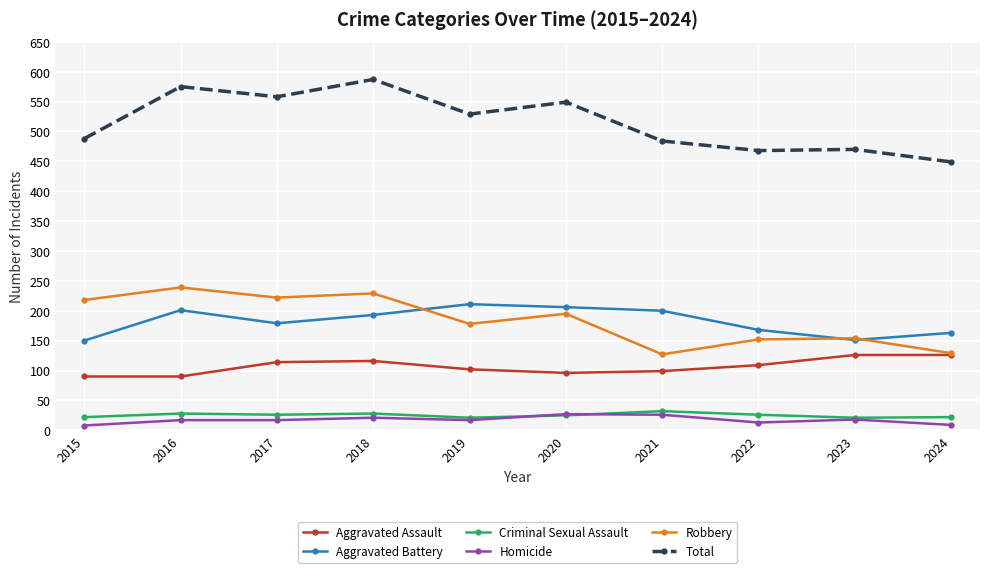

True or false: Homicide and Robbery intersect in this chart.

False